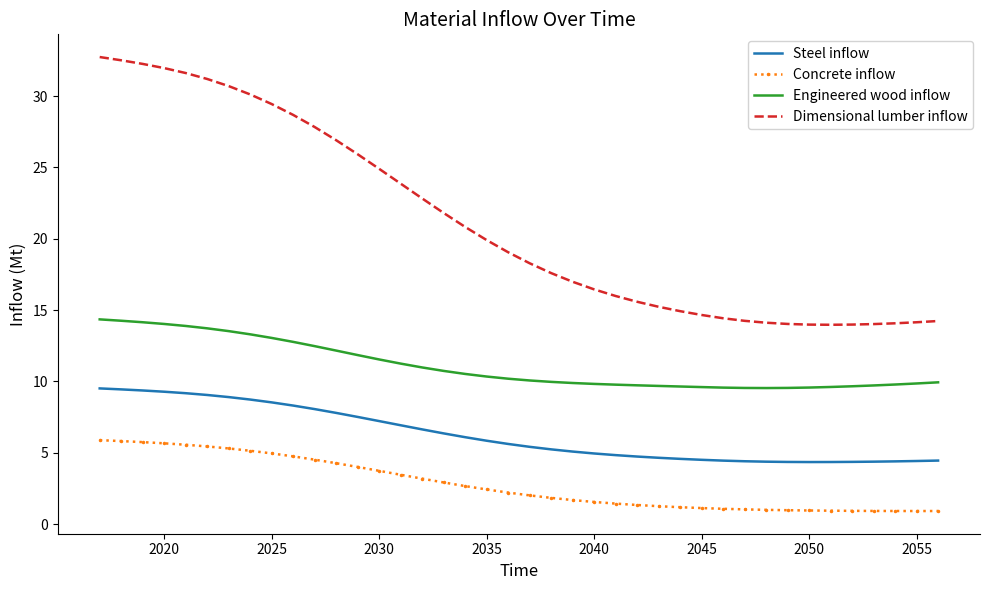

True or false: Concrete inflow and Steel inflow intersect in this chart.

False